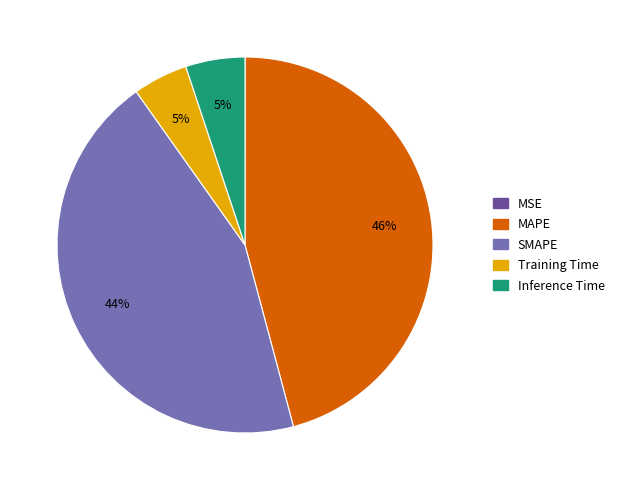

Which slice is the largest?

MAPE